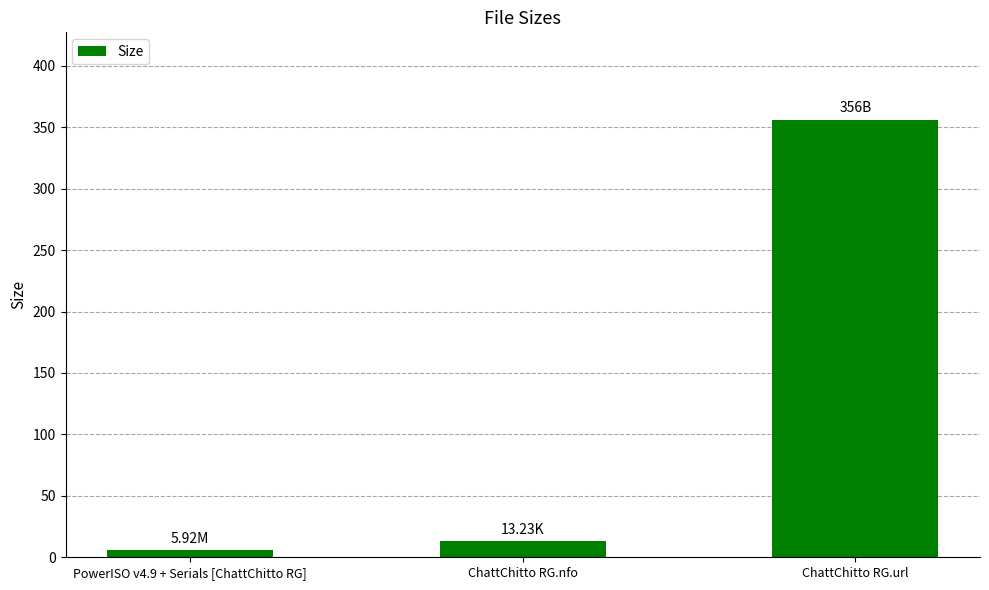

List the labels in order of value, largest first.

ChattChitto RG.url, ChattChitto RG.nfo, PowerISO v4.9 + Serials [ChattChitto RG]